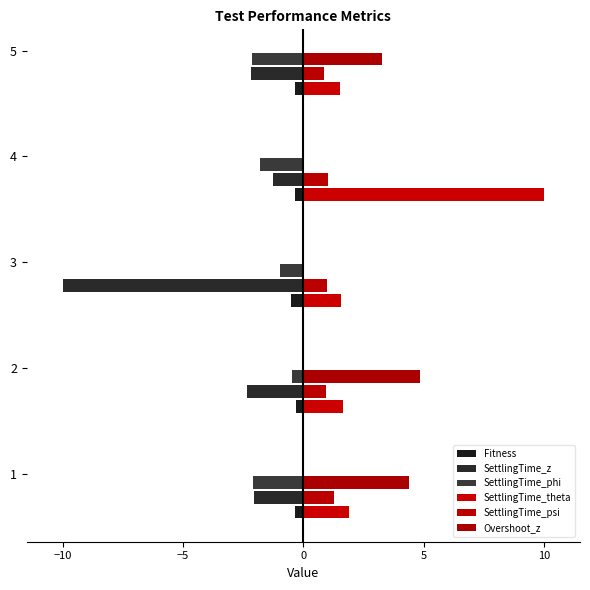

What is the minimum value for SettlingTime_z?

-10.0